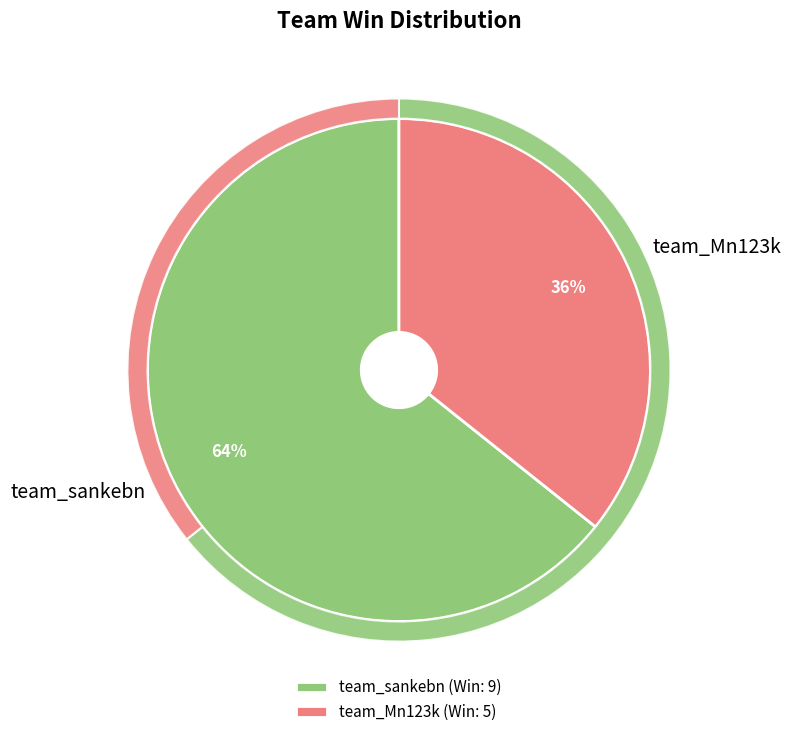

To the nearest percent, what is the difference between the largest and smallest slice percentages?

29%